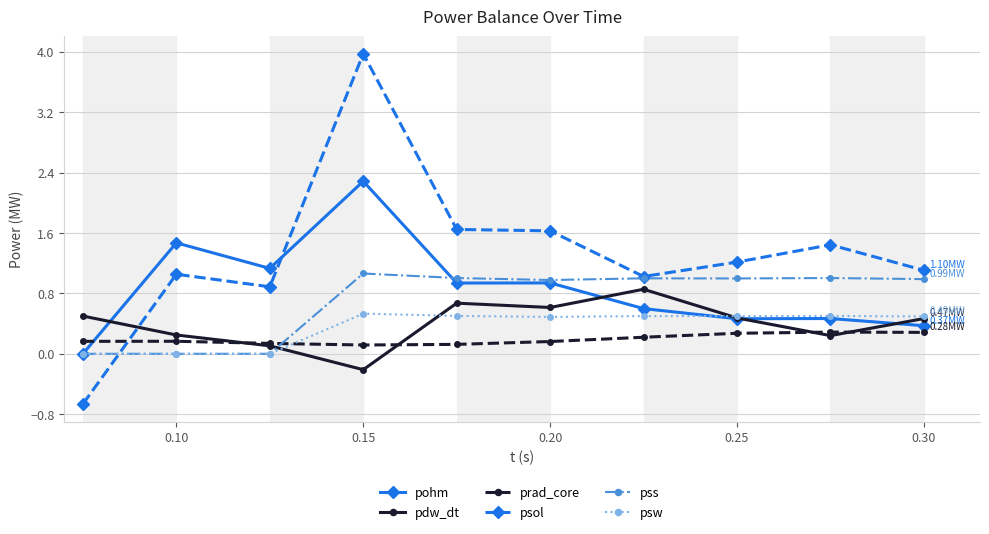

True or false: pss and psol intersect in this chart.

True